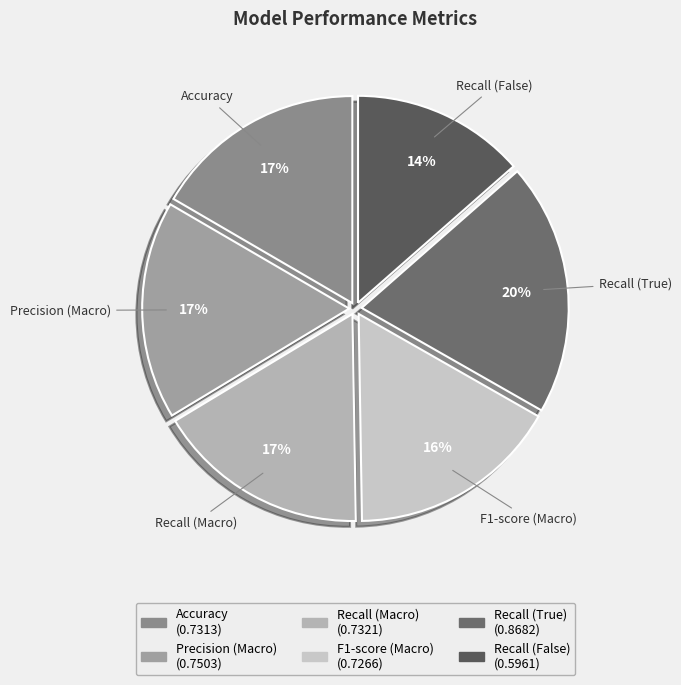

True or false: Recall (False) accounts for 14% of the total.

True